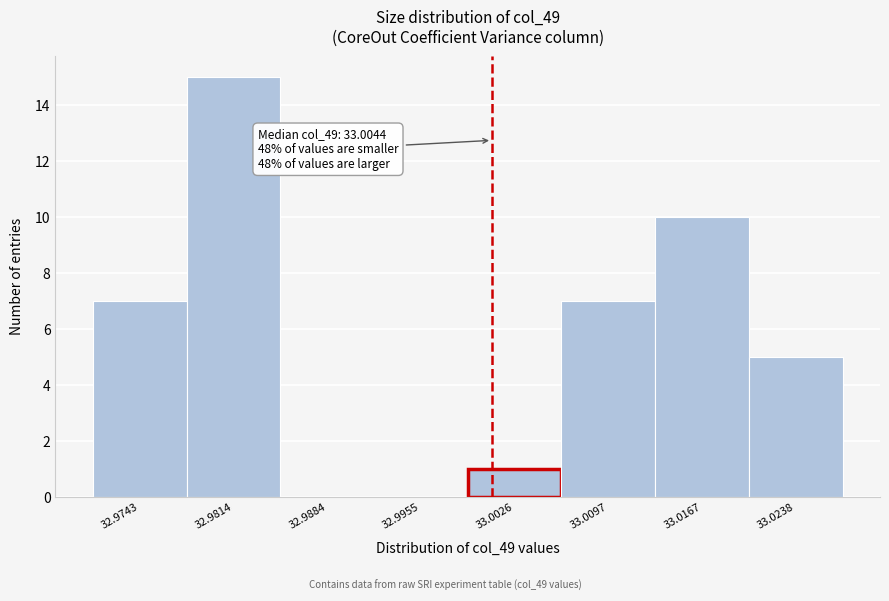

Reading left to right, extract all data points from this chart.

32.9743=7	32.9814=15	32.9884=0	32.9955=0	33.0026=1	33.0097=7	33.0167=10	33.0238=5